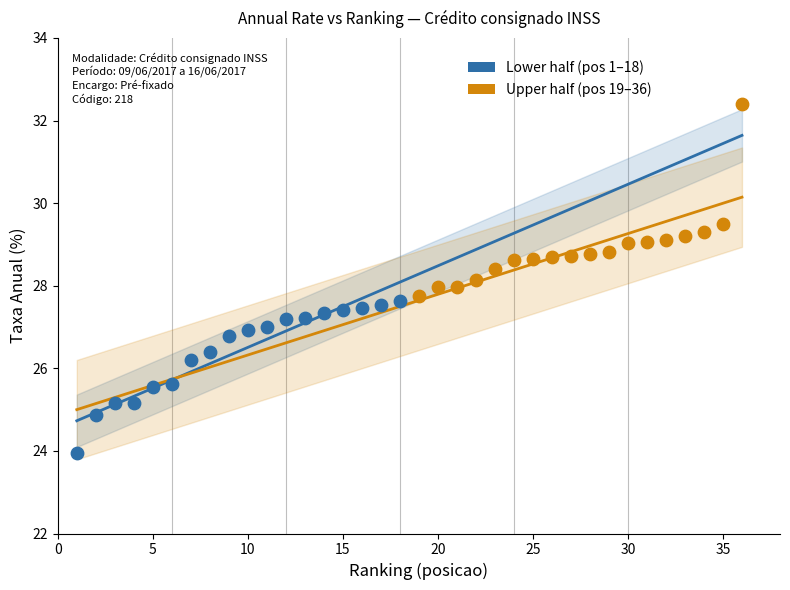

Which series reaches the minimum Y coordinate?

Lower half (pos 1–18)